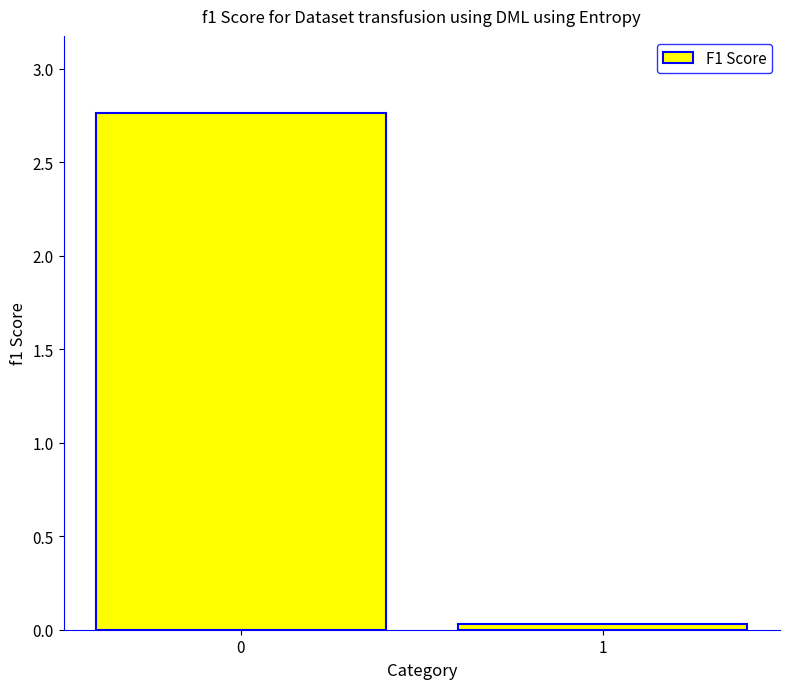

Is it true that the value at 1 is 0.0?

True